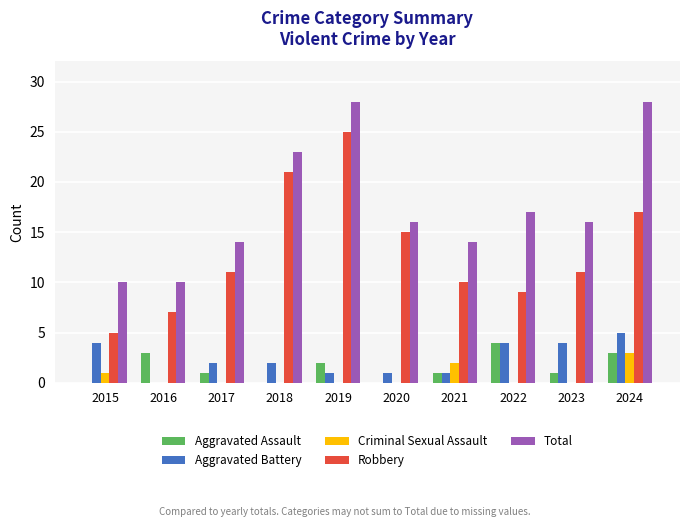

Which series has the largest total across all categories?

Total